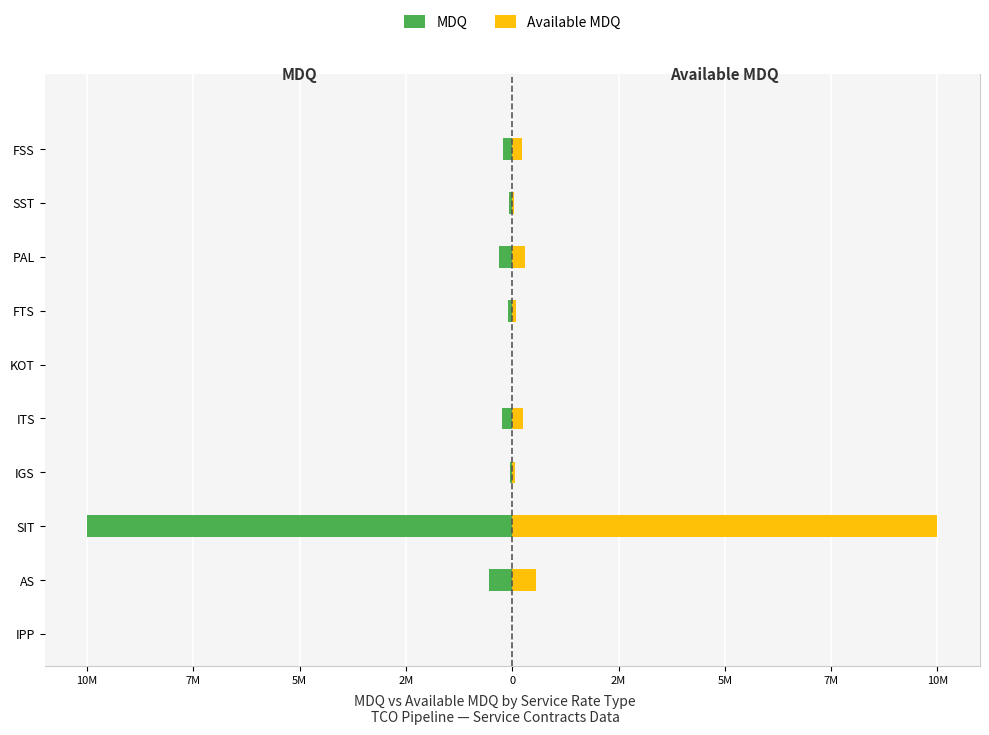

Which series has the largest range (max minus min)?

MDQ